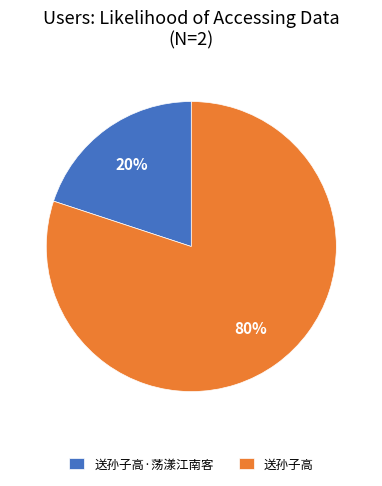

Rank the categories by value from highest to lowest.

送孙子高, 送孙子高·荡漾江南客